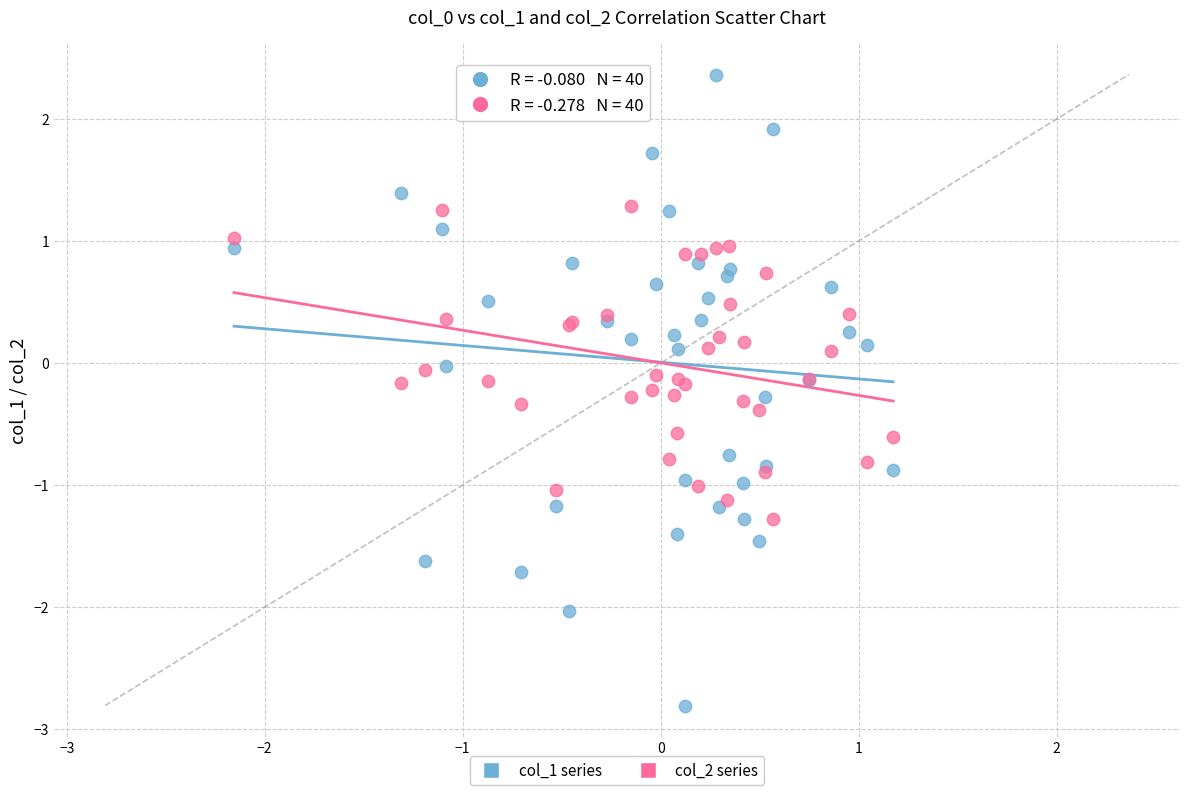

What are all the series names shown in the legend?

col_1 series, col_2 series